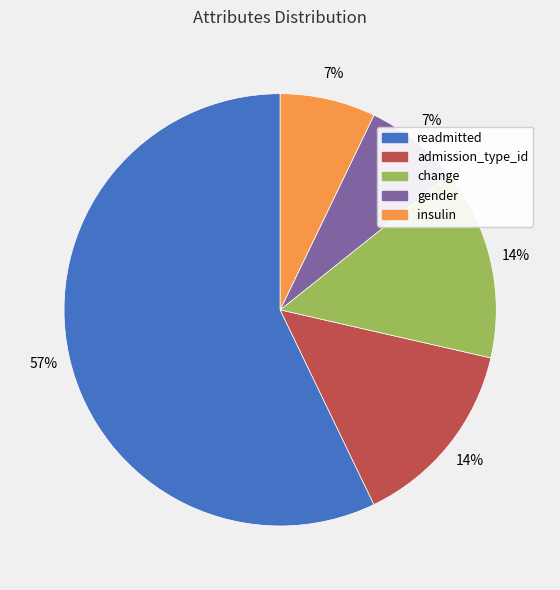

Which category has the biggest portion of the pie?

readmitted